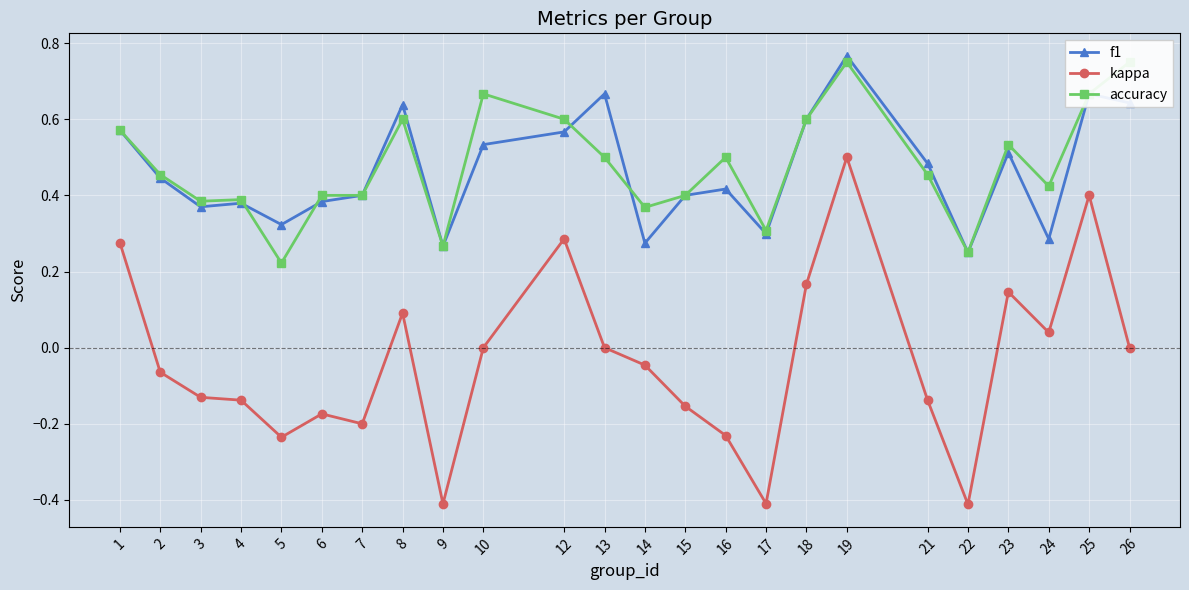

What is the greatest value displayed?

0.8